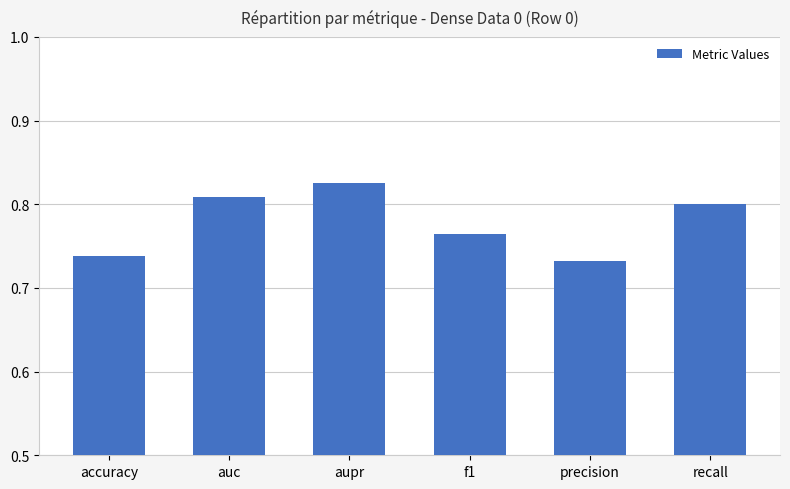

The value at aupr is 0.5. True or false?

False